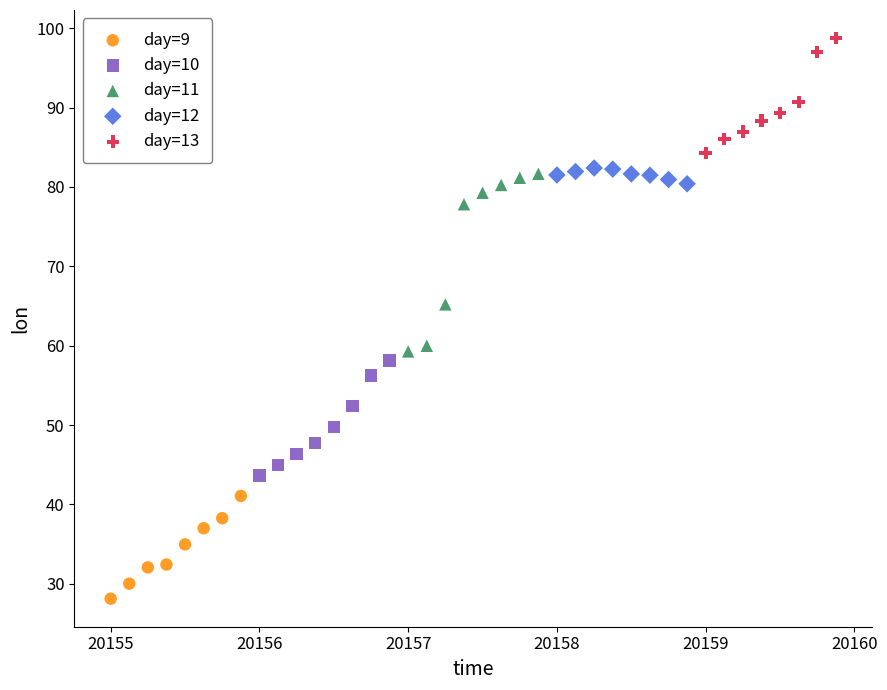

Which series reaches the minimum Y coordinate?

day=9